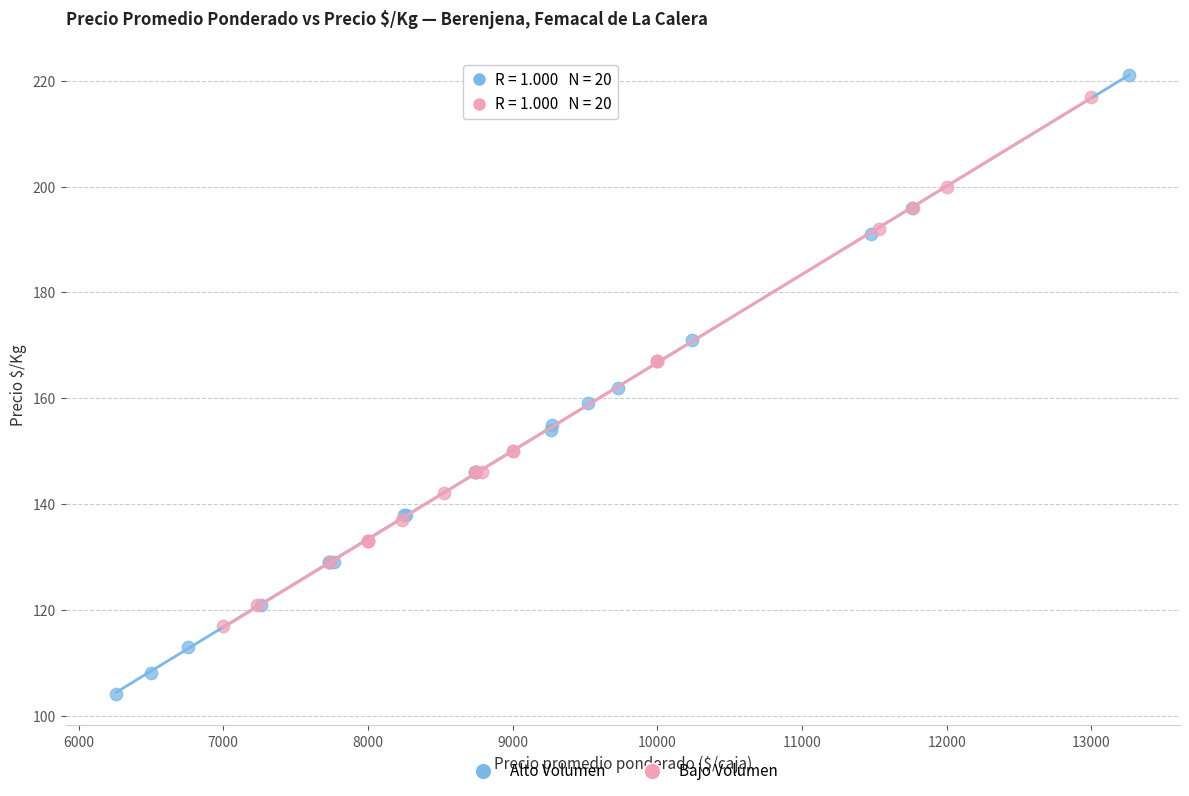

Which series reaches the minimum Y coordinate?

Alto Volumen